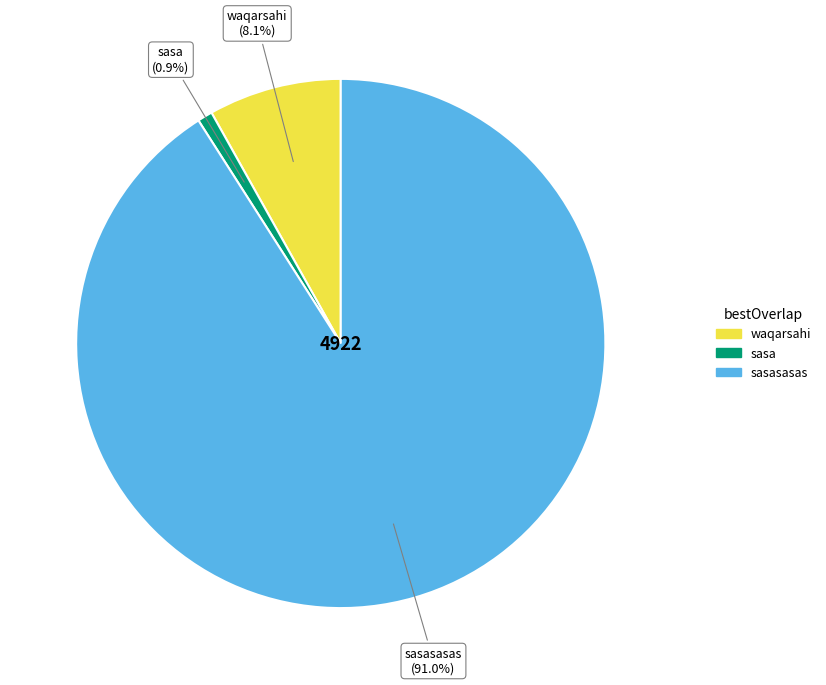

The sasasasas slice represents 99% of the pie. True or false?

False